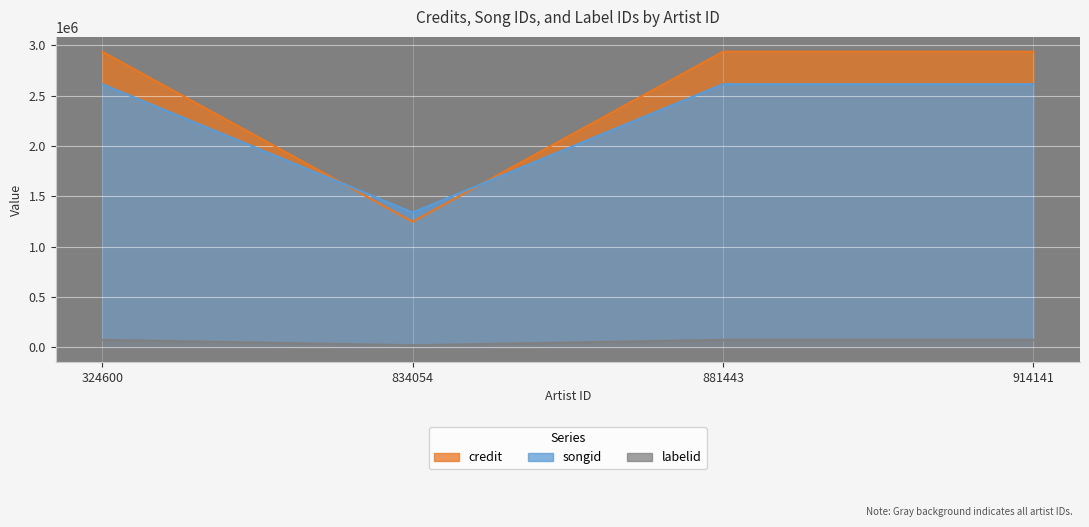

What is the difference between the maximum and minimum values in the labelid series?

53582